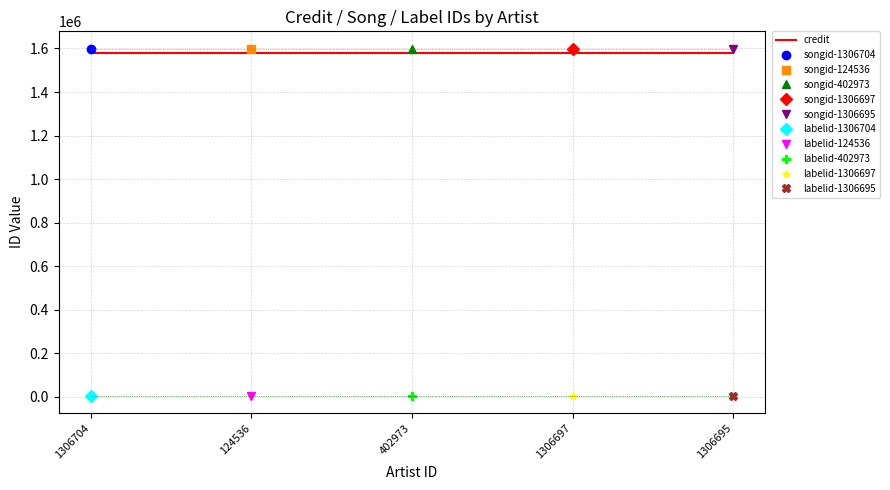

At 124536, list the series in order from largest to smallest.

songid, credit, labelid